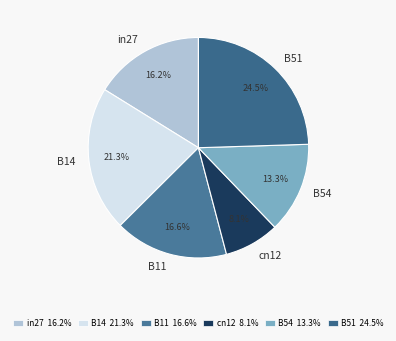

The in27 slice represents 4% of the pie. True or false?

False